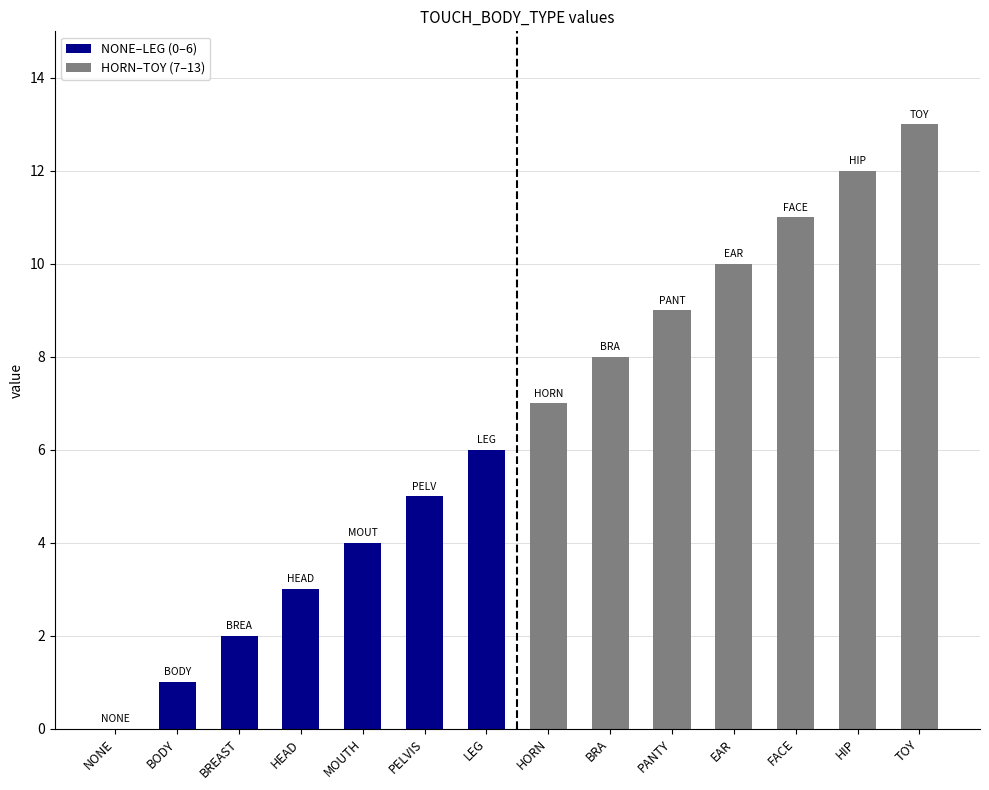

At which label is the value closest to 6?

LEG